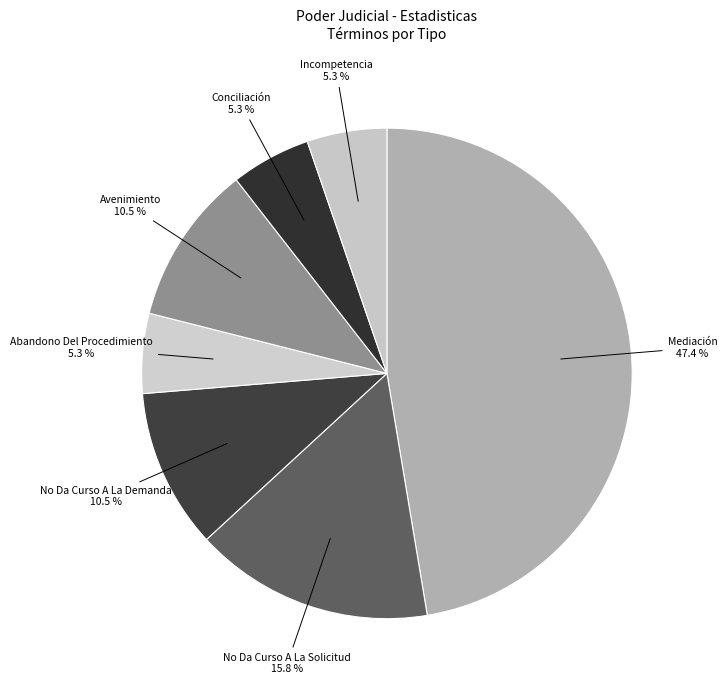

How many segments does this pie chart have?

7